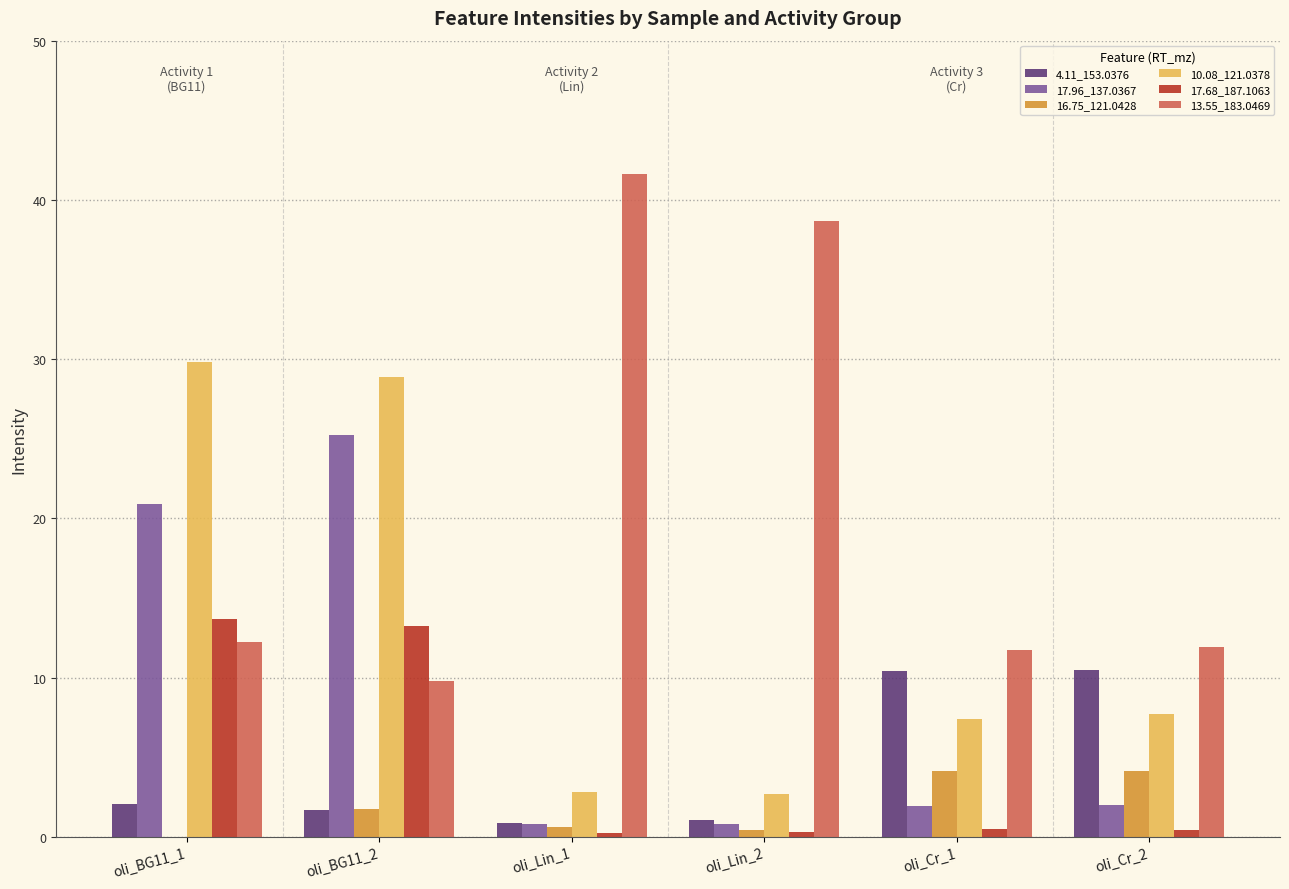

What is the maximum value for 13.55_183.0469?

41.6